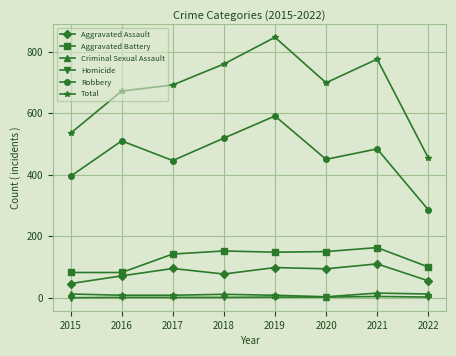

What is the minimum value for Aggravated Battery?

82